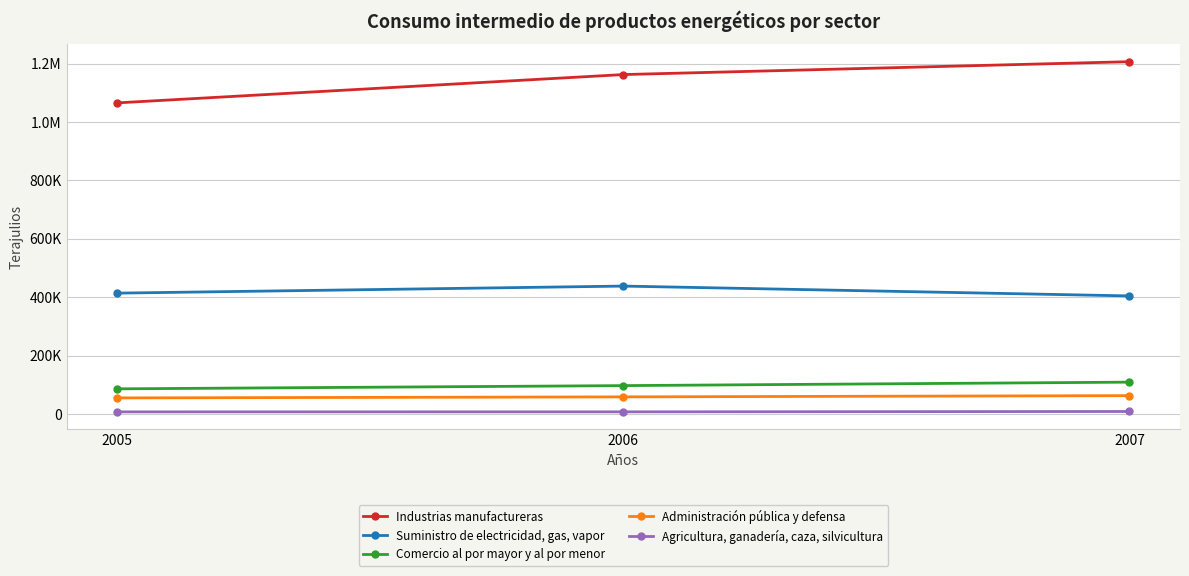

What is the sum of all Industrias manufactureras values?

3435179